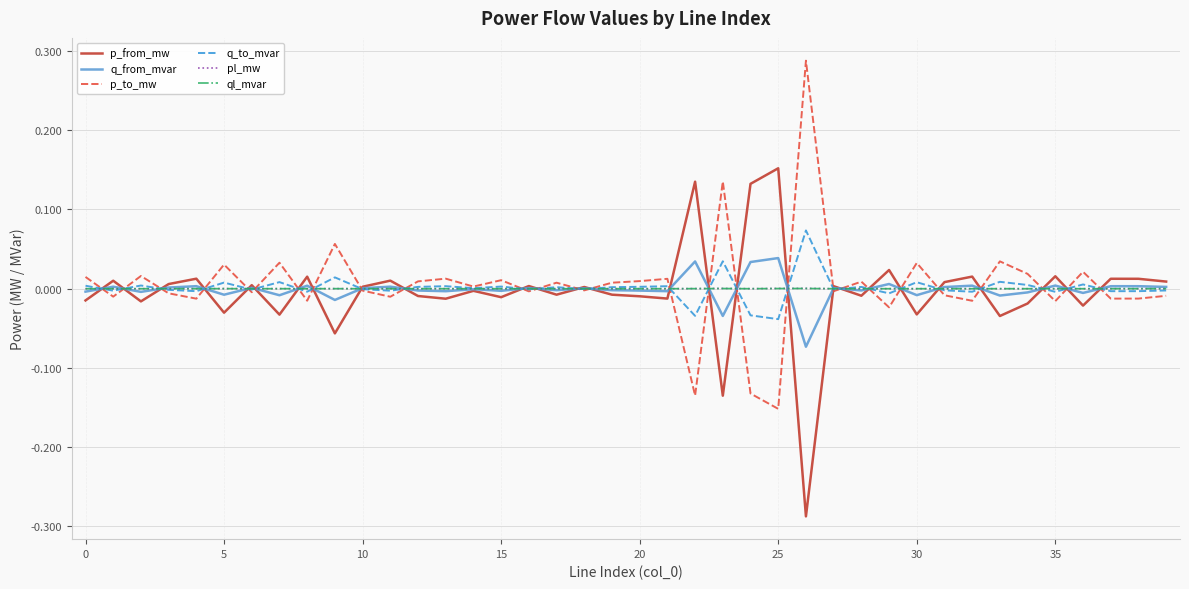

Is this an area chart (filled region under the line)?

No